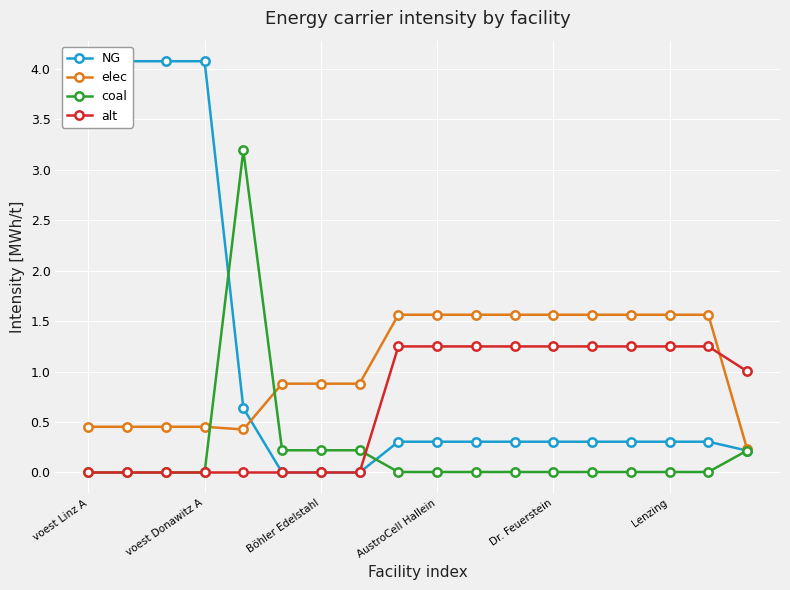

True or false: elec has a value of 1.5 at Böhler Edelstahl.

False